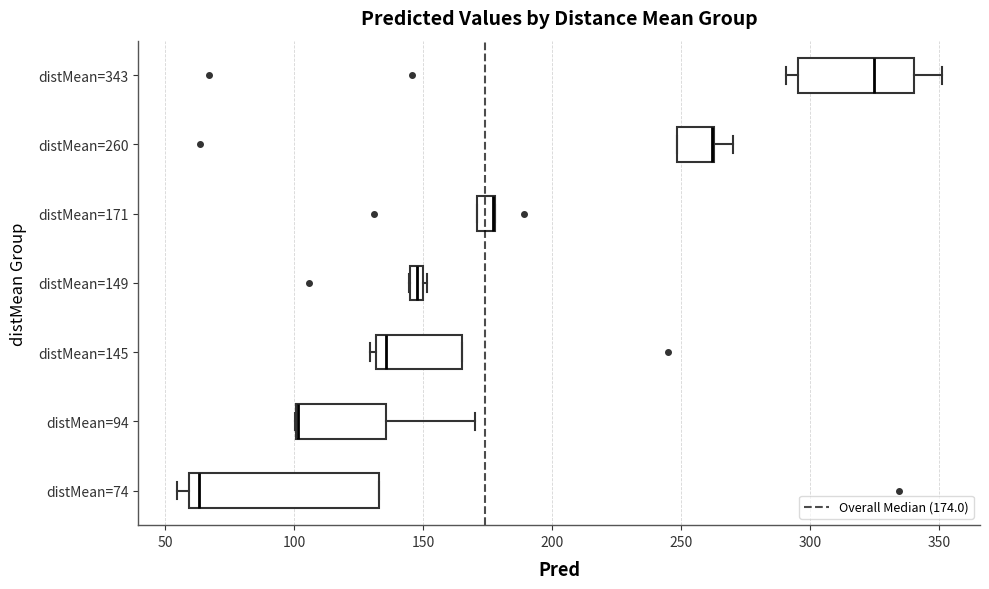

Comparing the boxes themselves (not the whiskers), which one is the widest?

distMean=74